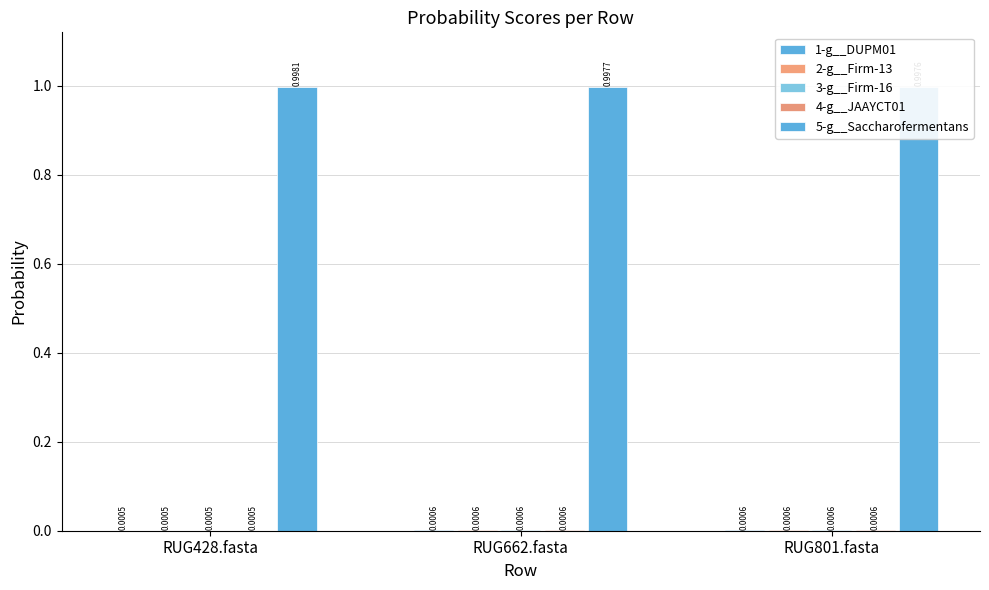

Reading right to left, transcribe all the data shown in this chart.

1-g__DUPM01: 0.0	0.0	0.0
2-g__Firm-13: 0.0	0.0	0.0
3-g__Firm-16: 0.0	0.0	0.0
4-g__JAAYCT01: 0.0	0.0	0.0
5-g__Saccharofermentans: 1.0	1.0	1.0